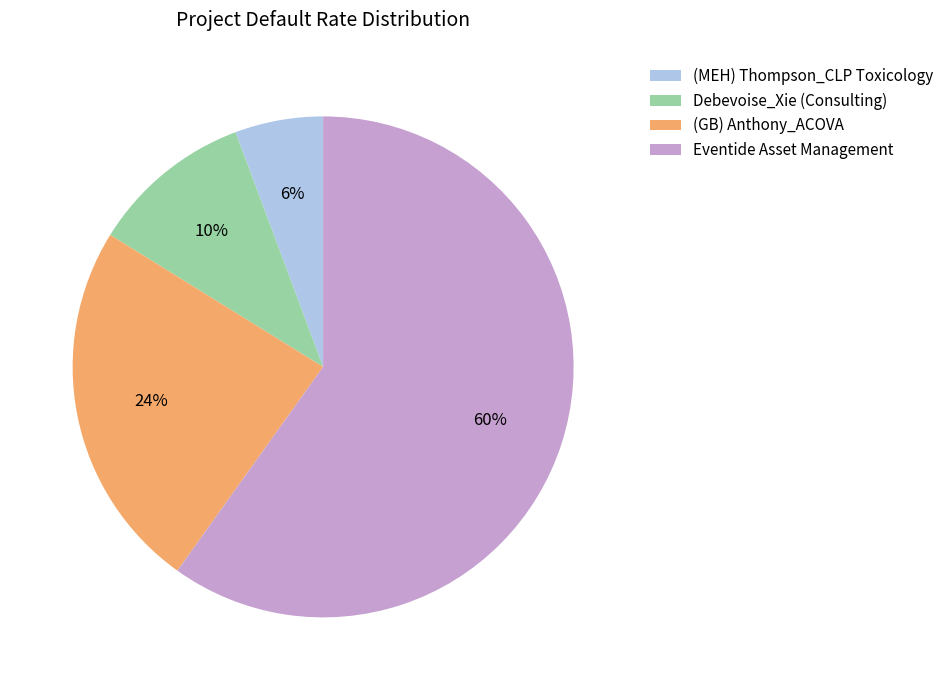

Which has a higher value, Eventide Asset Management or (MEH) Thompson_CLP Toxicology?

Eventide Asset Management